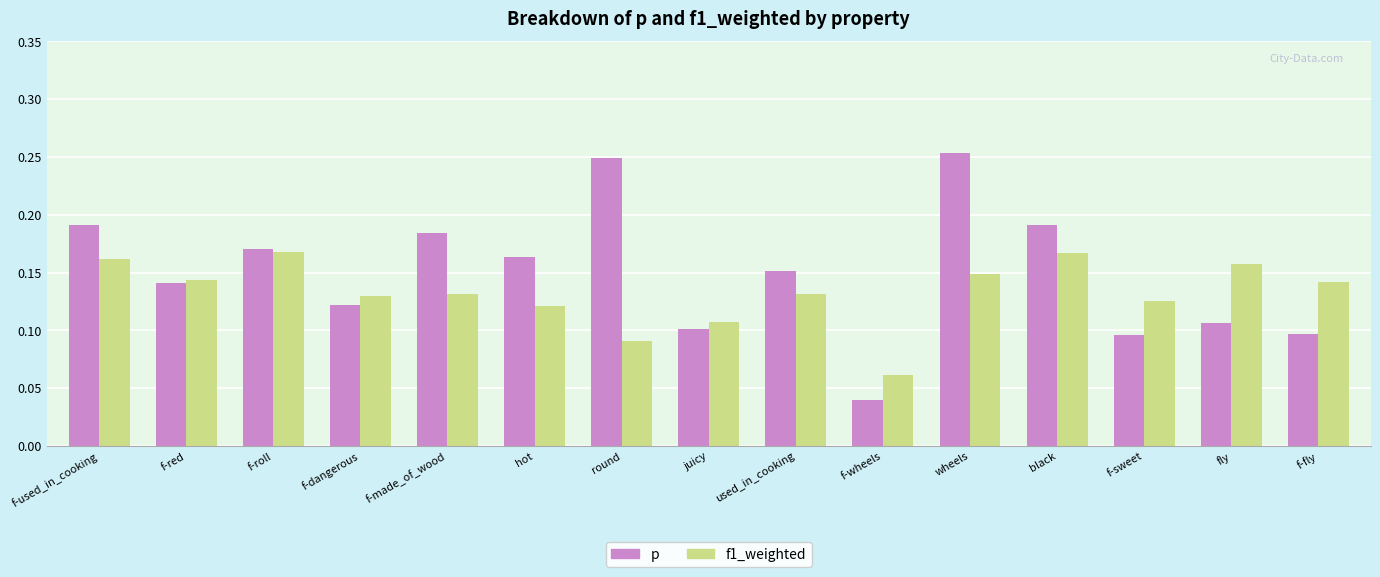

At which category is the sum across all series the highest?

wheels